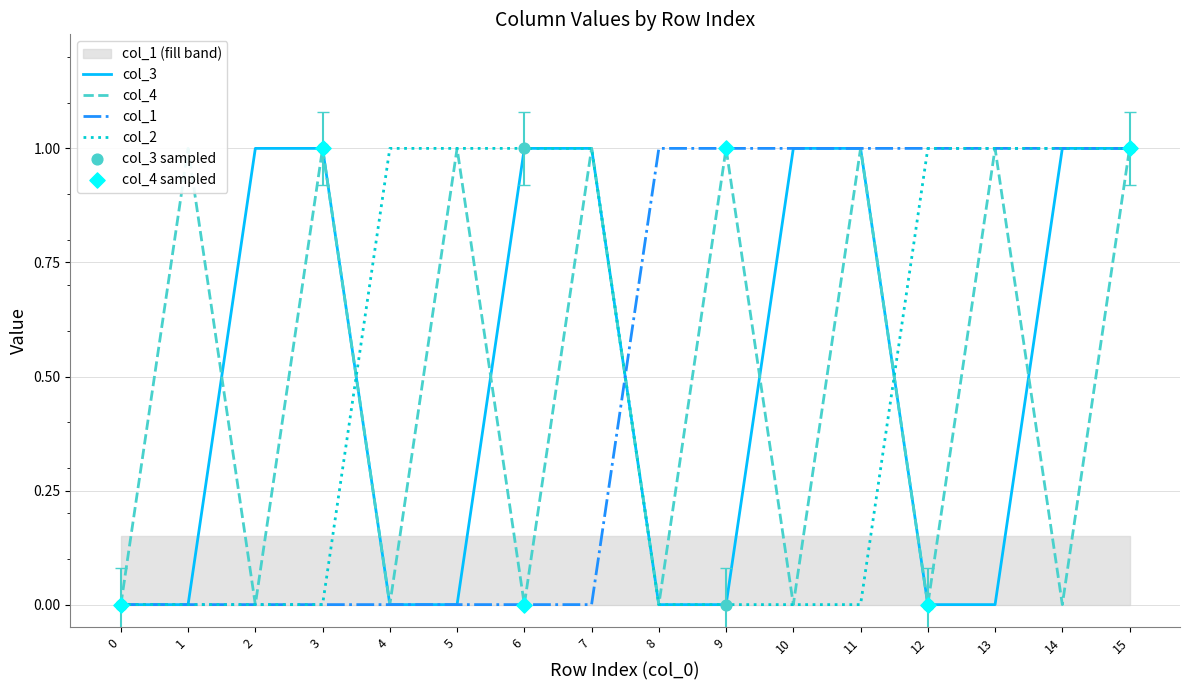

Which series contains the lowest Y value?

col_3